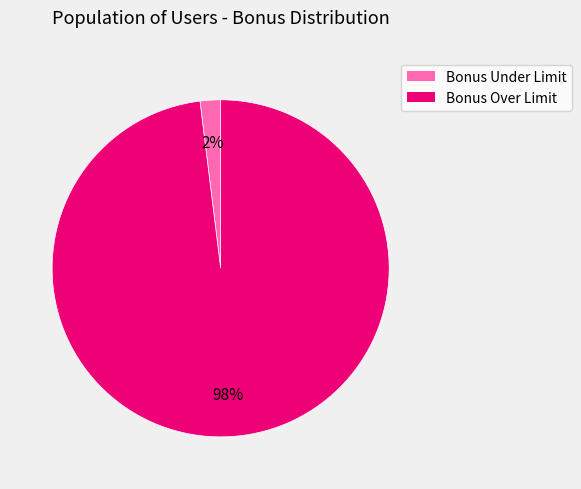

The Bonus Over Limit slice represents 98% of the pie. True or false?

True